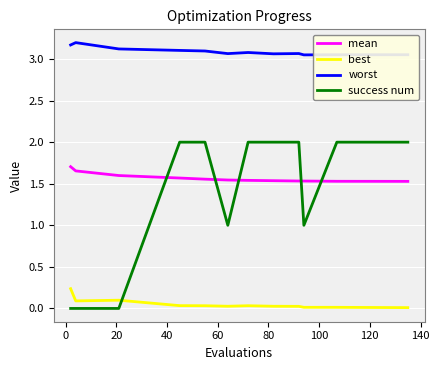

Which series has the widest spread of values?

success num